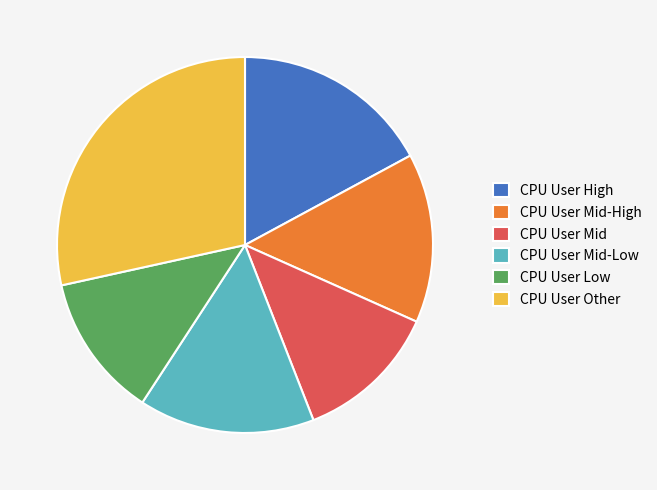

Is the sum of CPU User Mid-High and CPU User Low greater than half?

No